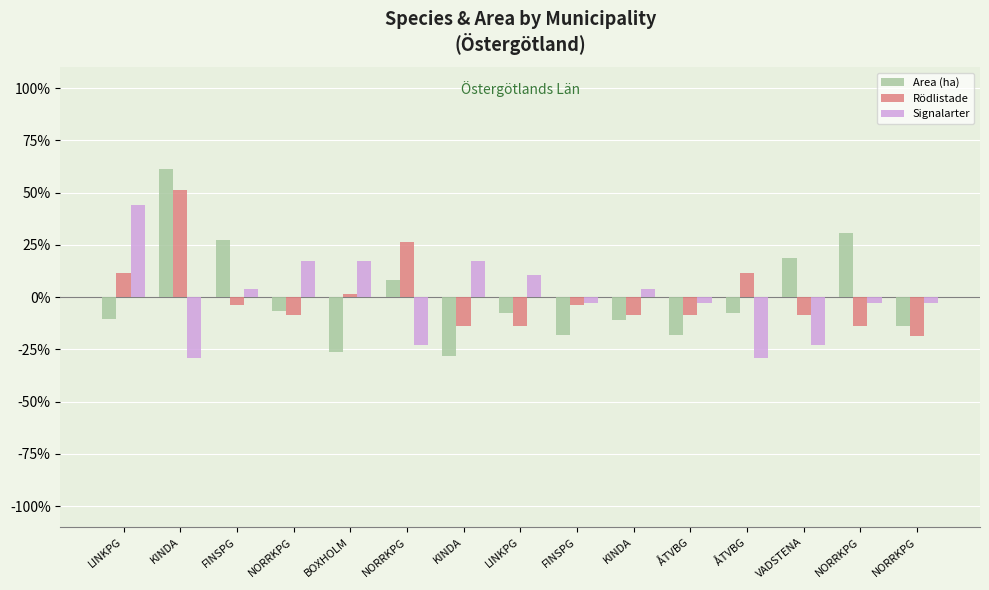

What are all the series names shown in the legend?

Area (ha), Rödlistade, Signalarter